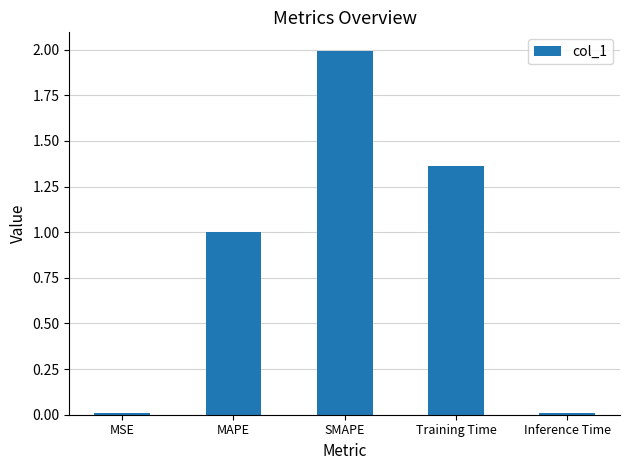

The chart shows a value of 2.9 at SMAPE. True or false?

False